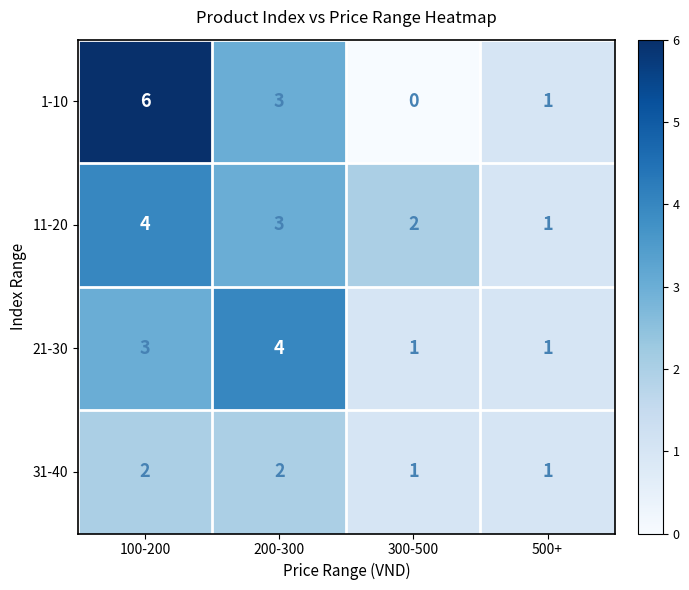

List the labels in order of 1-10 value, largest first.

100-200, 200-300, 500+, 300-500